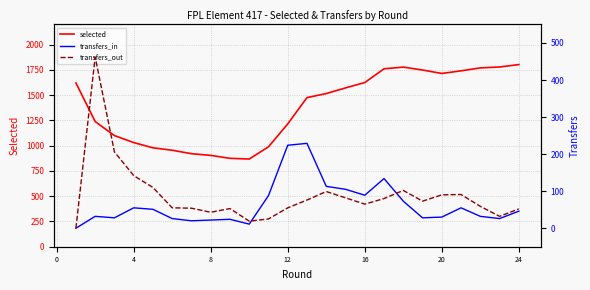

After their last crossing, which series has the higher values: transfers_out or transfers_in?

transfers_out